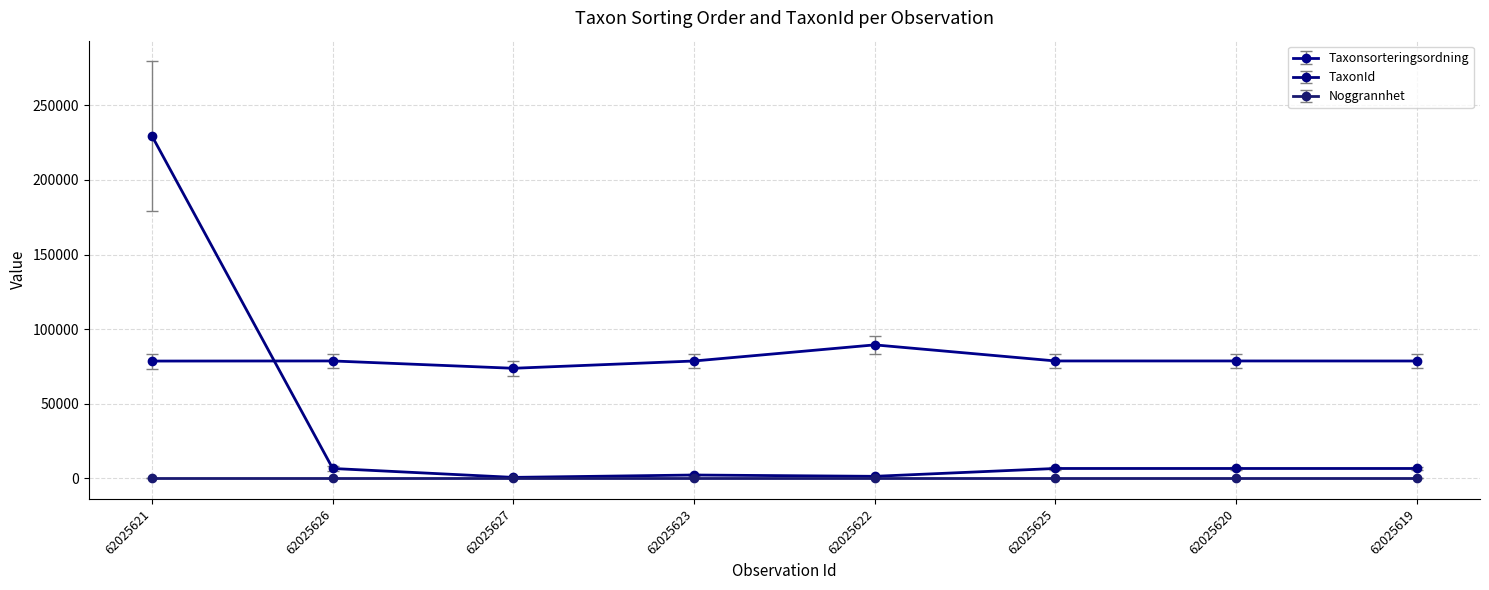

The value of TaxonId at 62025625 is 6463. True or false?

True